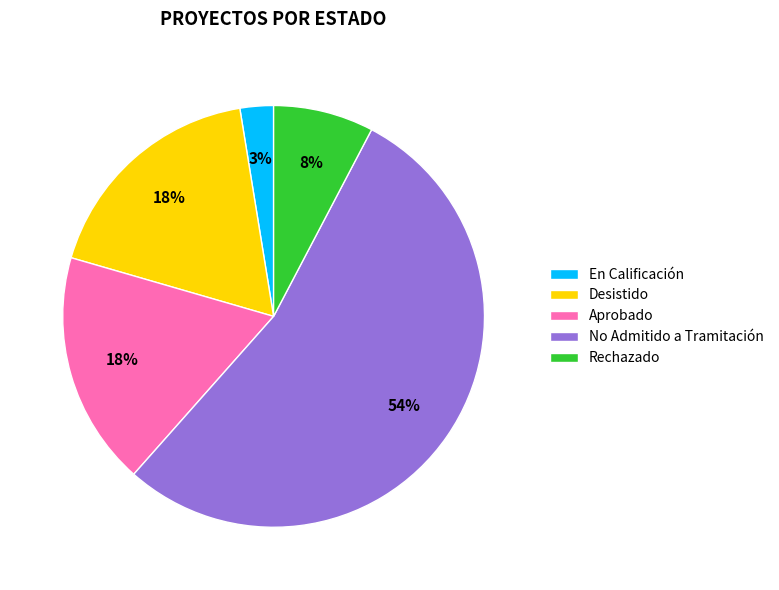

How many slices are in this pie chart?

5